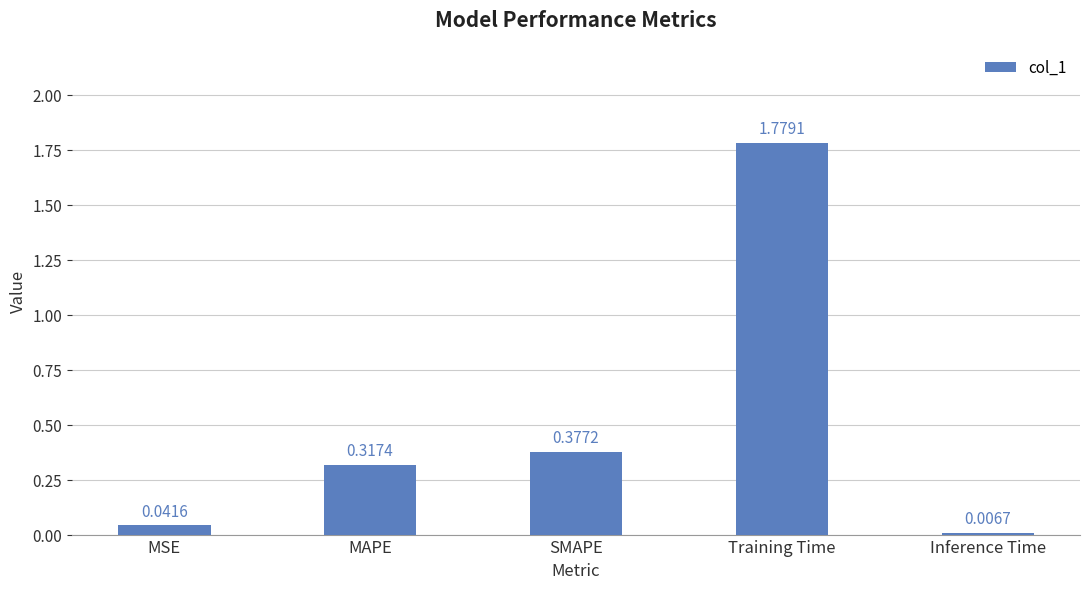

Rank the categories by value from highest to lowest.

Training Time, SMAPE, MAPE, MSE, Inference Time